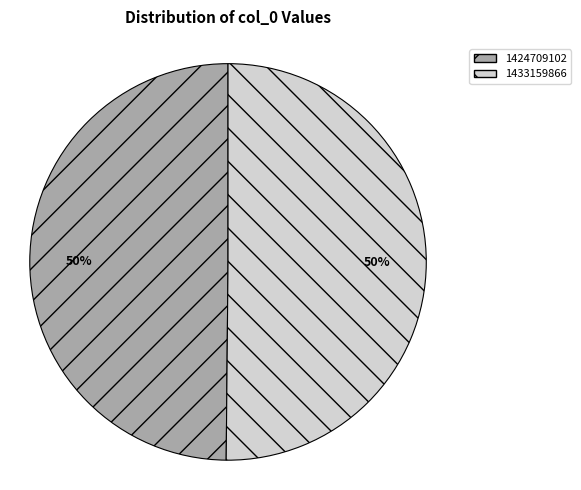

What is the ratio of the value at 1433159866 to the value at 1424709102?

1.0